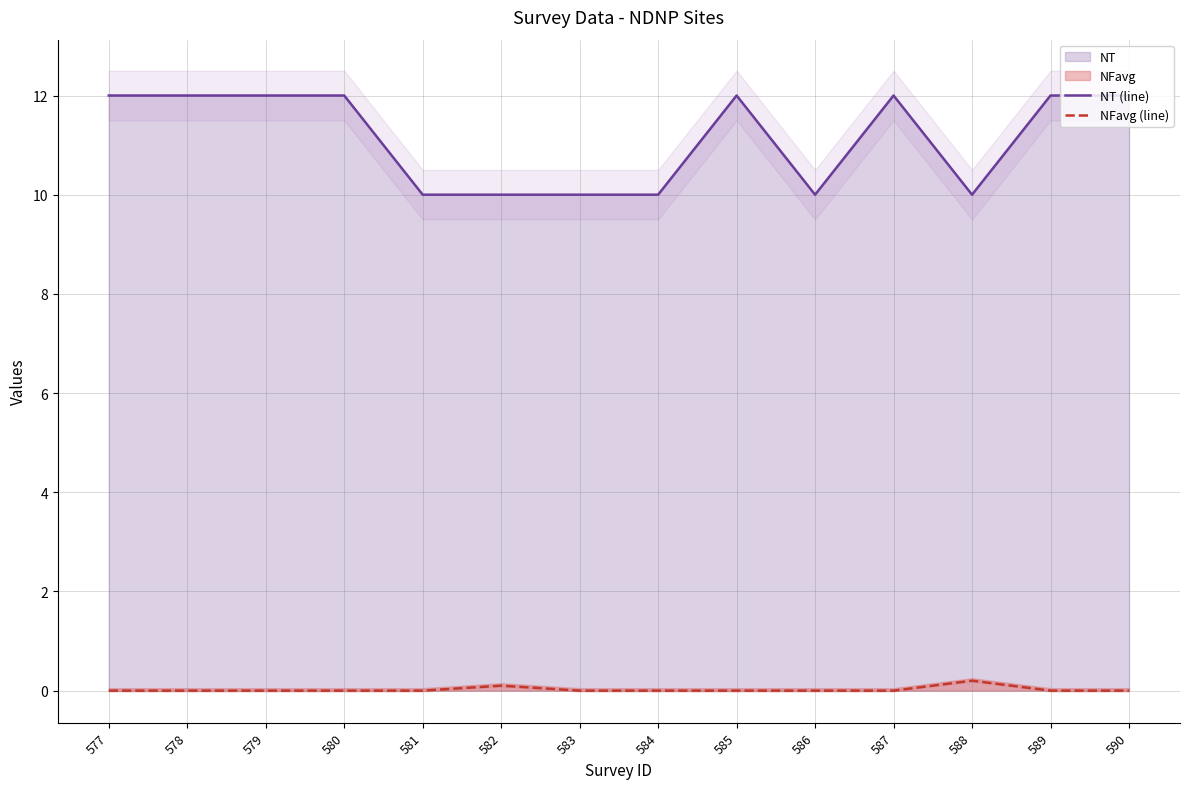

Between 584 and 583, which is larger?

584